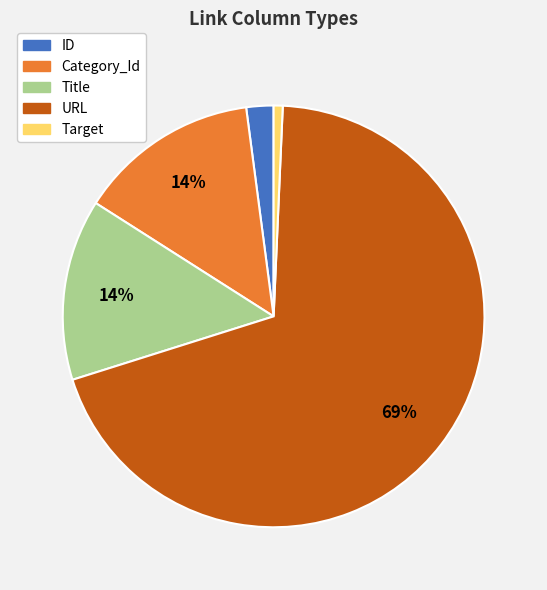

Do Target and URL together represent more than half of the pie?

Yes